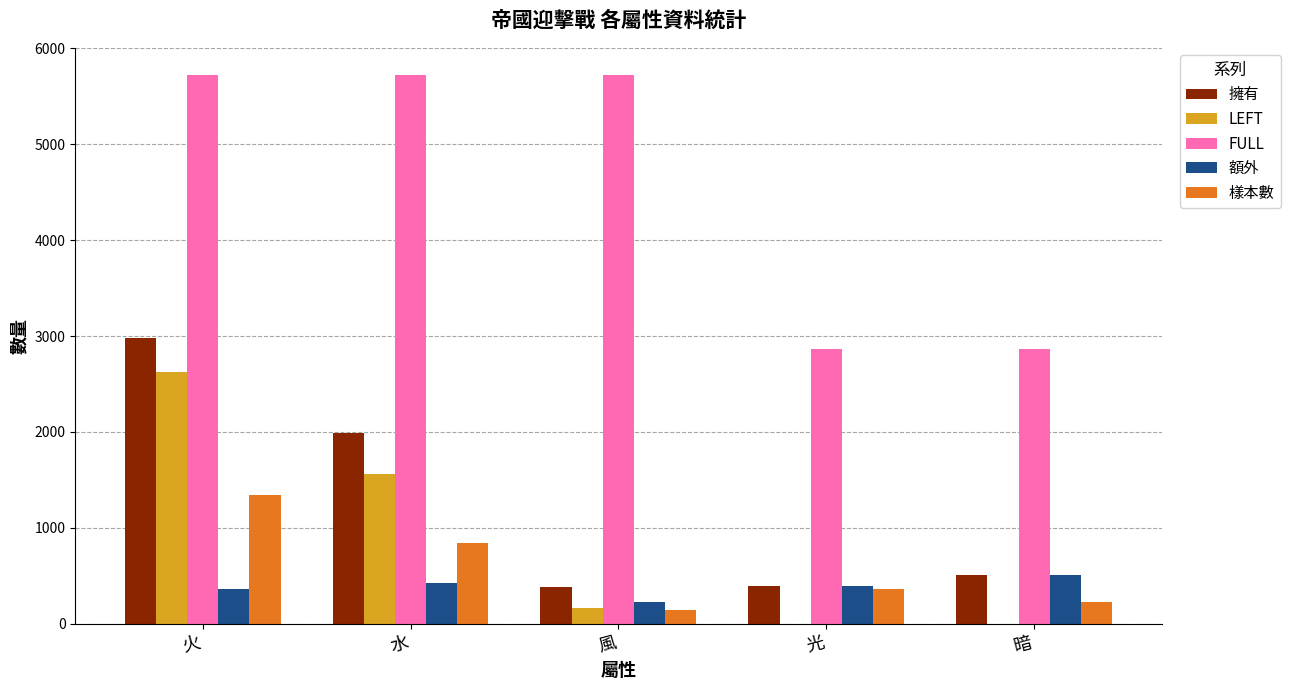

How many distinct data groups are displayed?

5